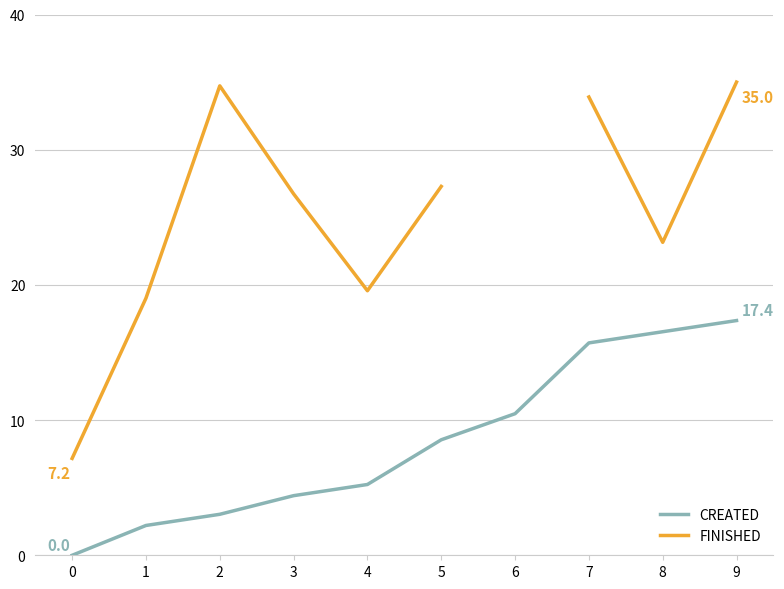

At 8, list the series in order from smallest to largest.

CREATED, FINISHED